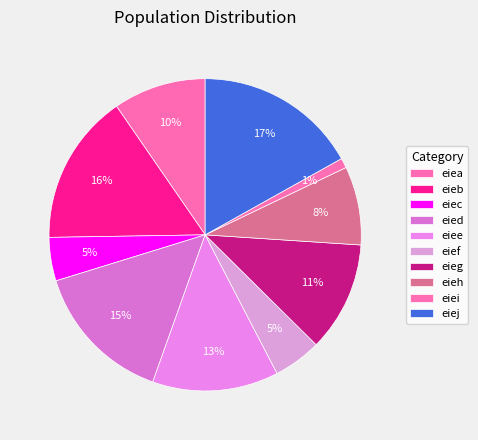

To the nearest percent, what is the combined percentage of eieg and eiej?

28%